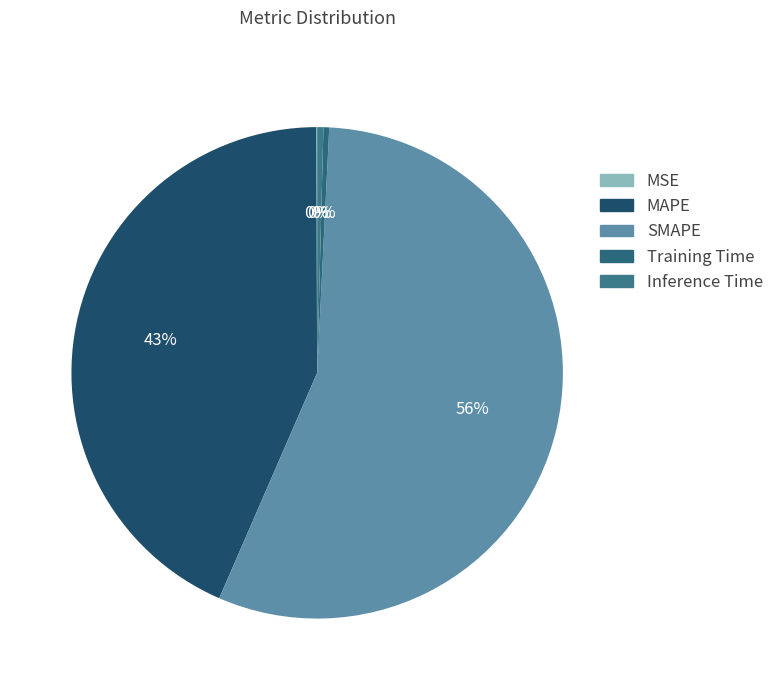

To the nearest percent, what percentage of the pie is SMAPE?

56%